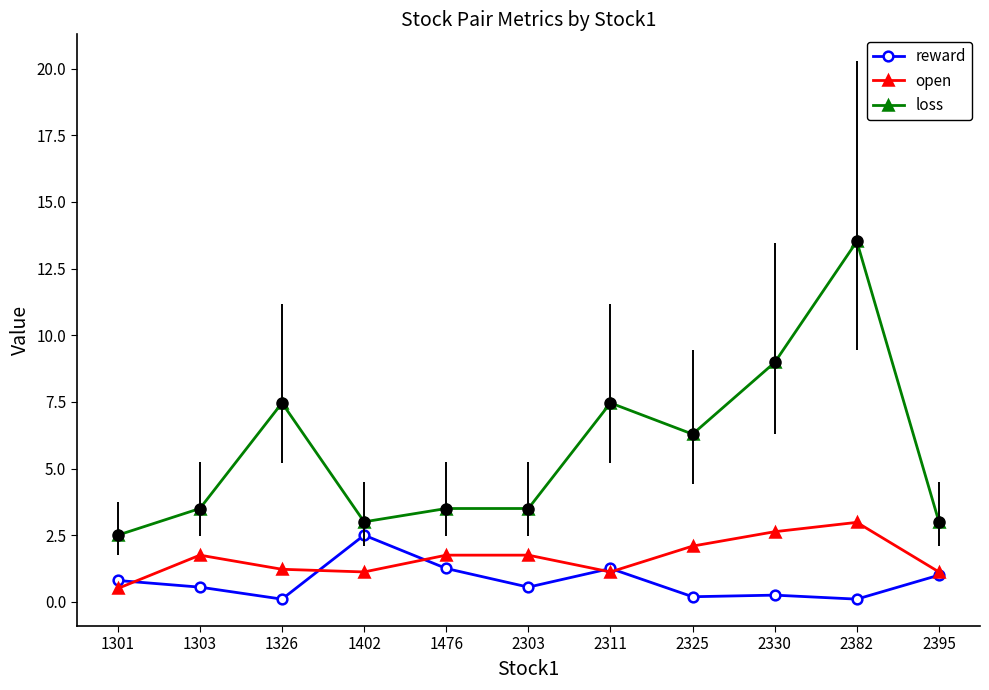

Between 1301 and 1402, which series saw the biggest shift?

reward